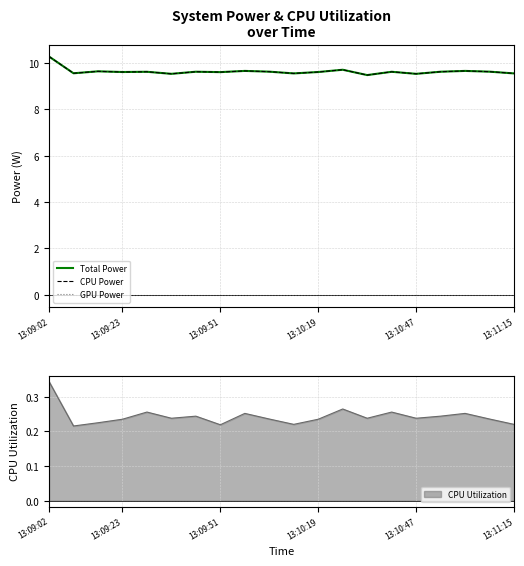

Where is GPU Power nearest to the value 0?

13:09:02